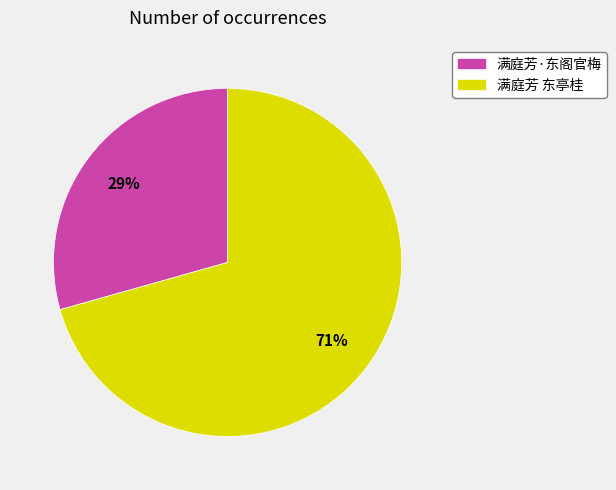

What is the majority slice?

满庭芳 东亭桂